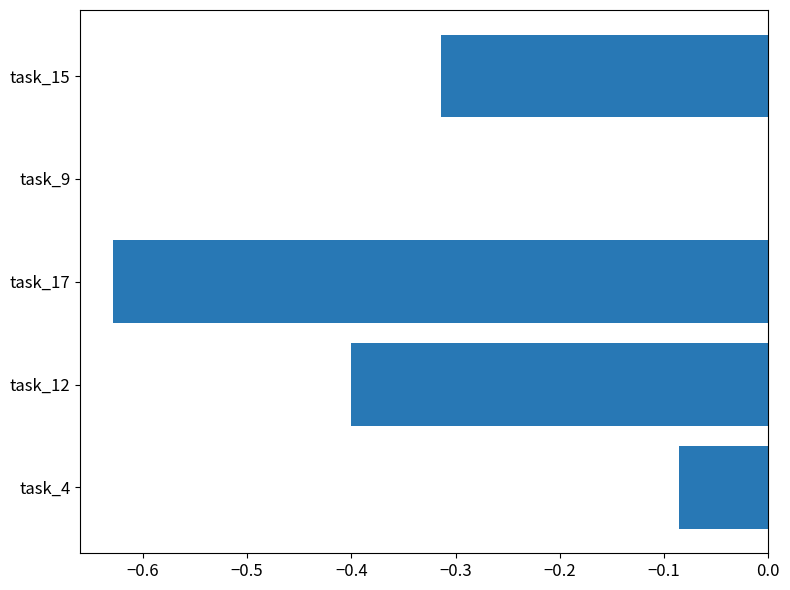

What is the change in value from task_4 to task_17?

-0.5